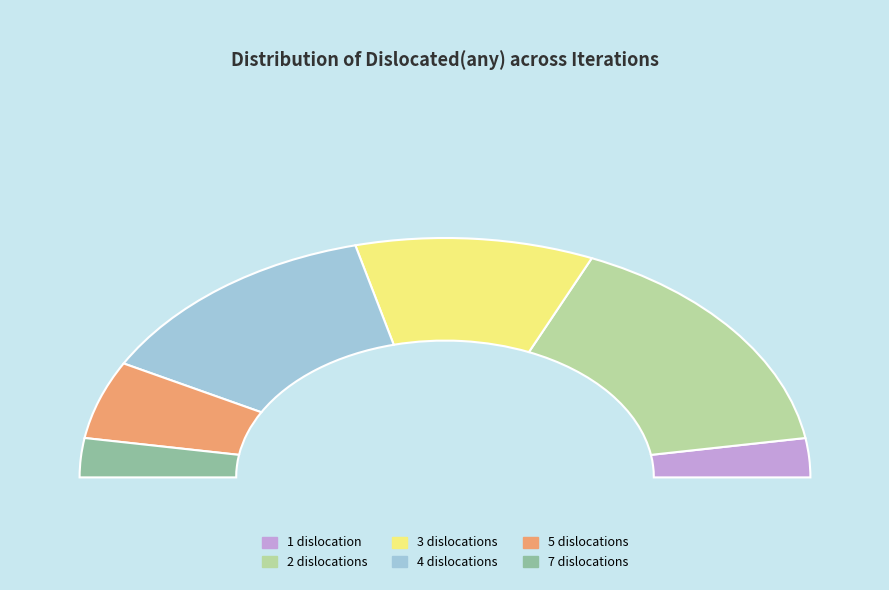

What percentage do 4 and 7 together represent?

30.0%